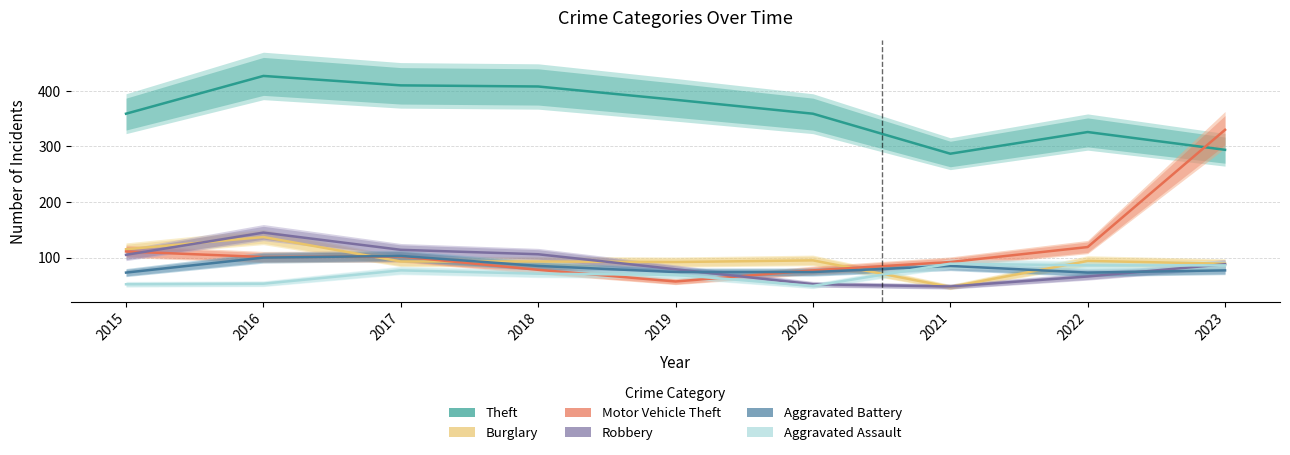

What is the minimum value for Motor Vehicle Theft?

57